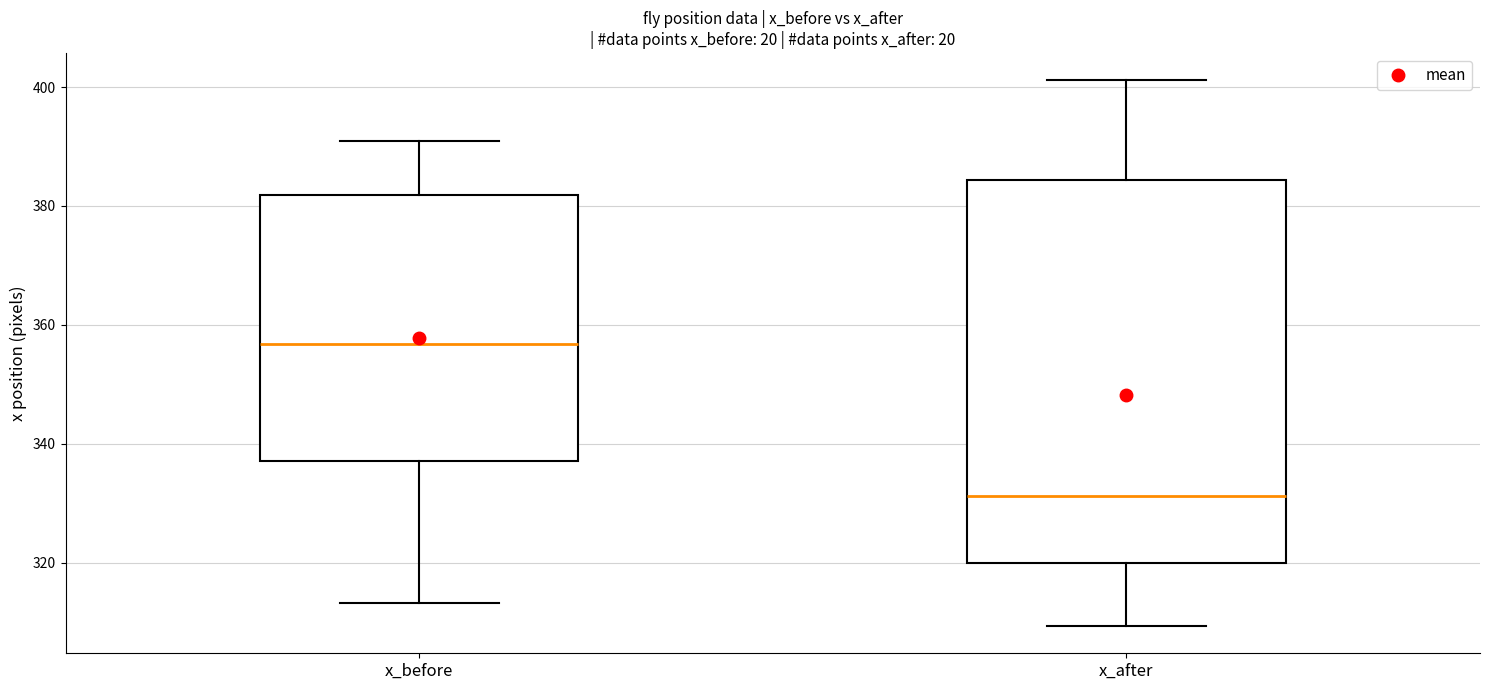

Which box has the lowest median line?

x_after